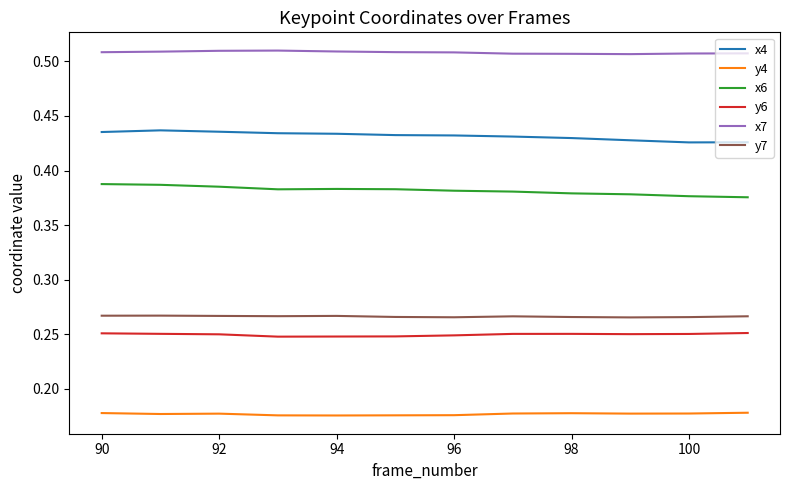

In y7, how many points are higher than both neighbors (excluding endpoints)?

3